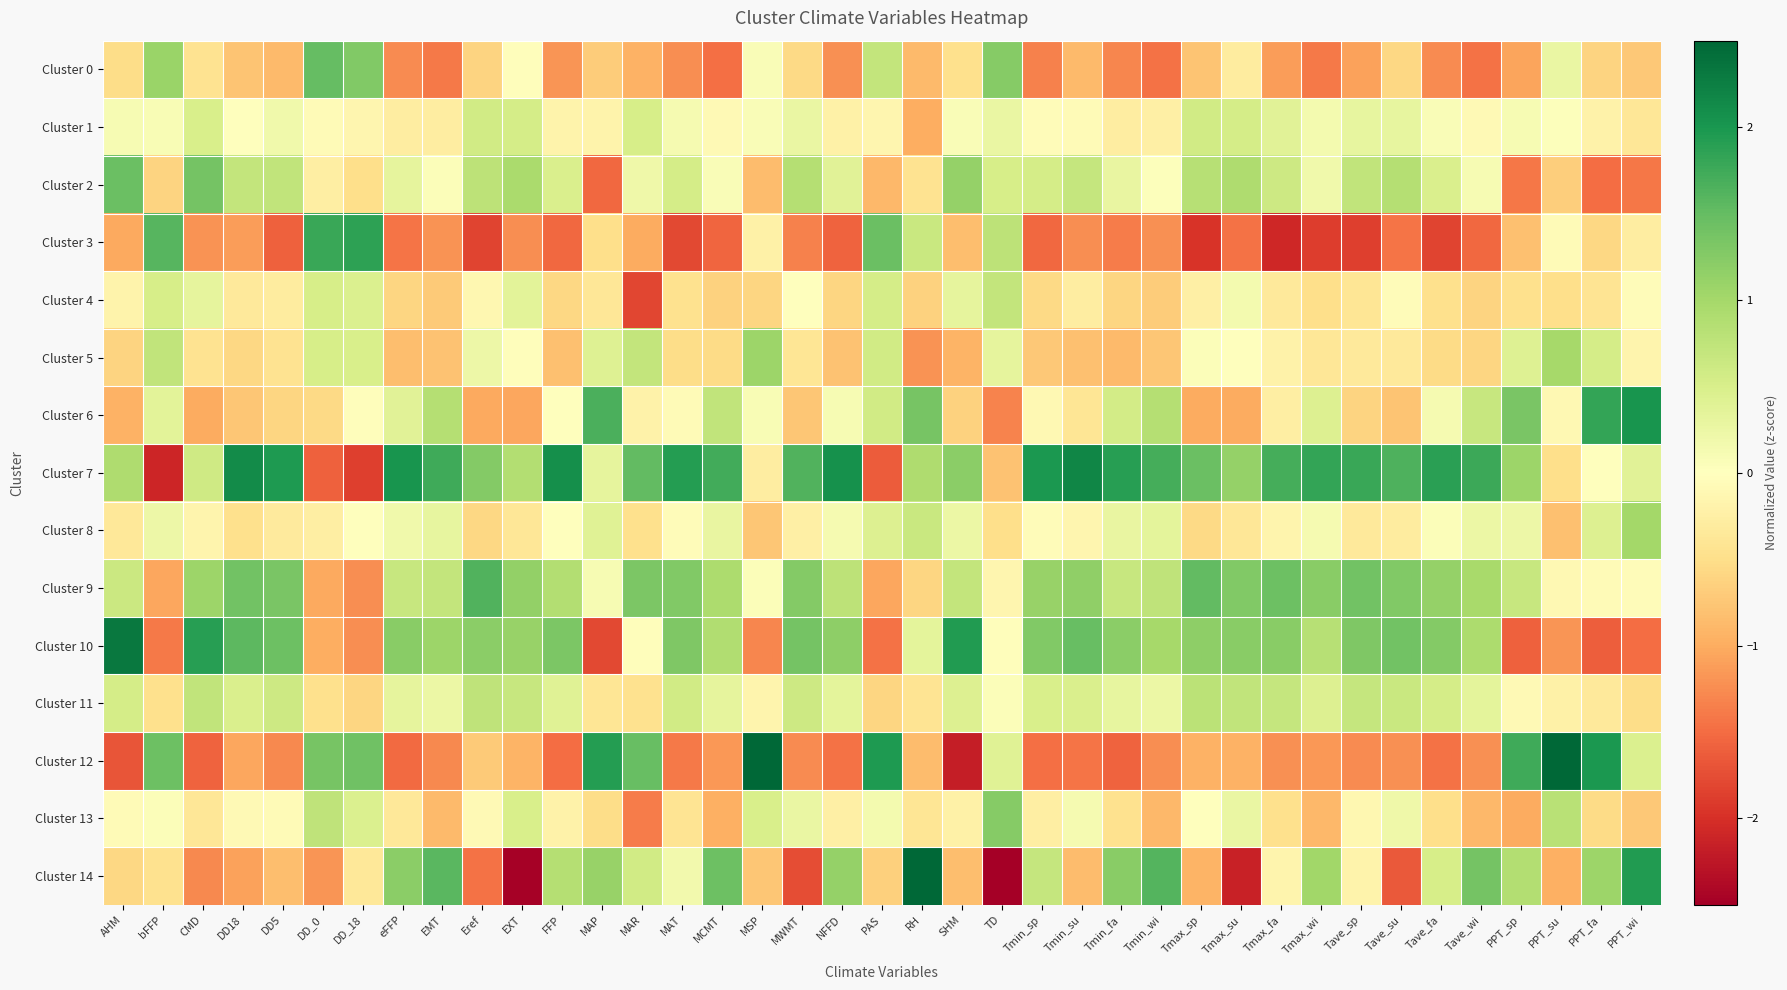

How many distinct data groups are displayed?

15